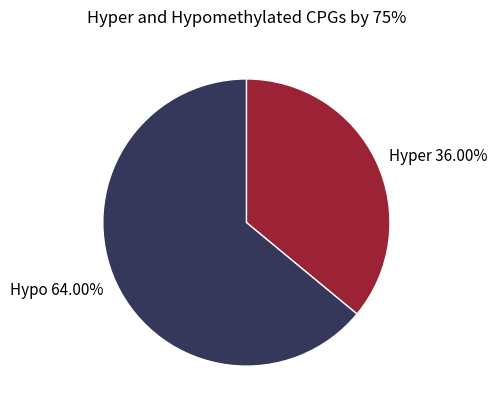

Is the sum of Hyper and Hypo greater than half?

Yes